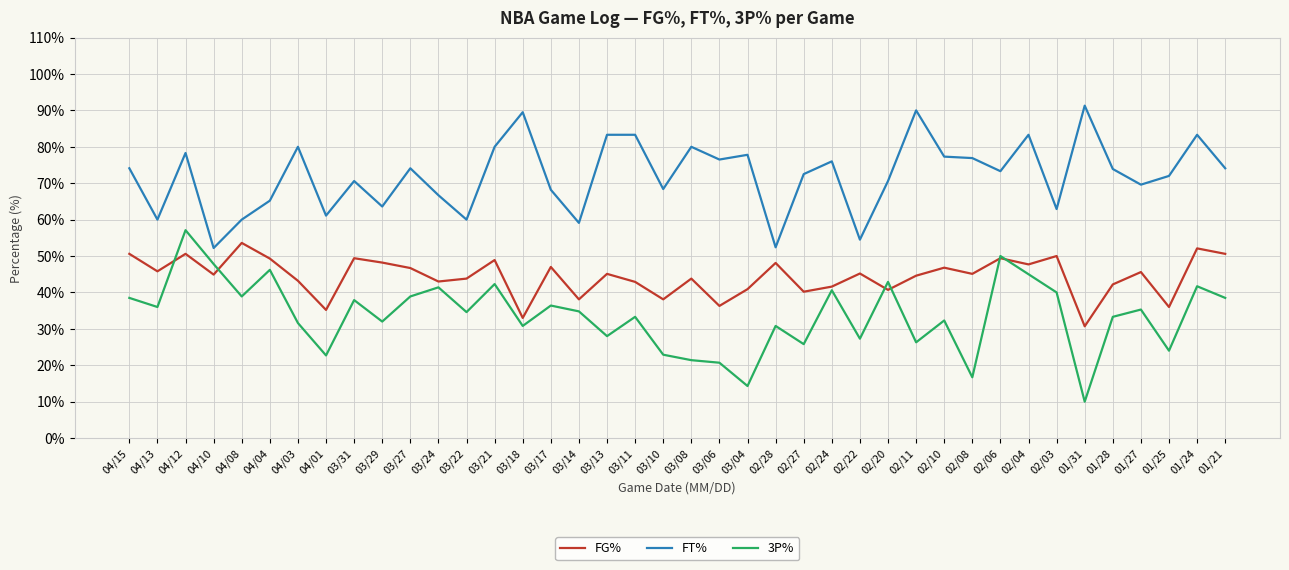

Rank the series at 03/24 from lowest to highest value.

3P%, FG%, FT%